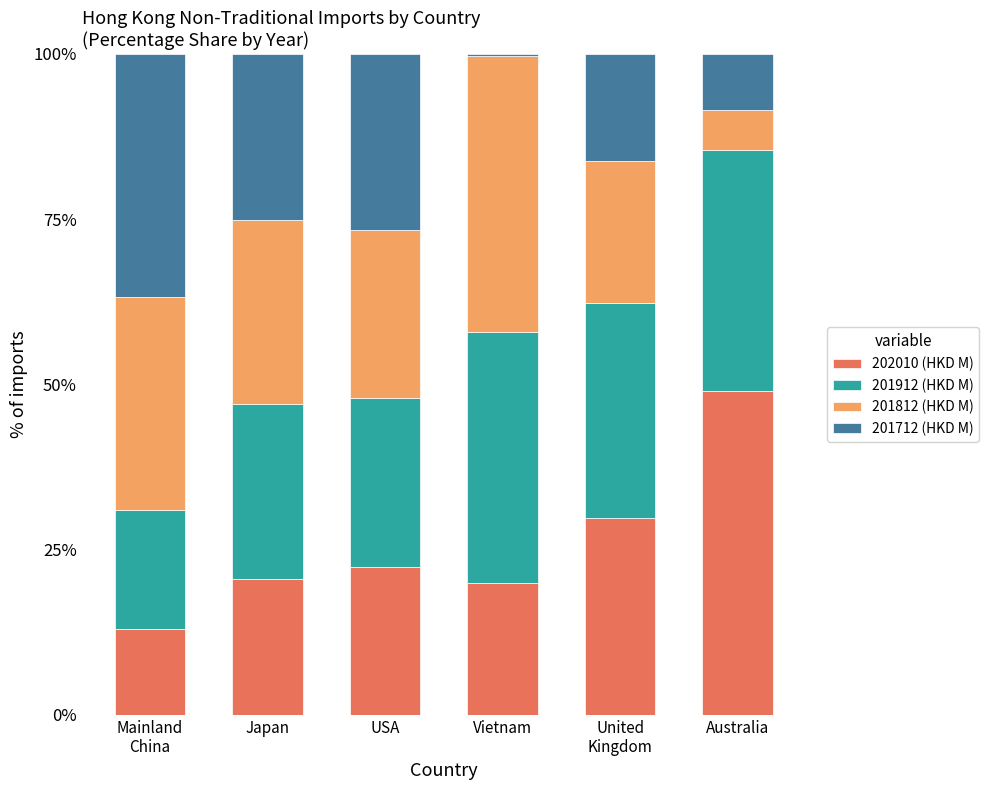

What is the difference between the maximum and minimum values in the 202010 (HKD M) series?

36.1